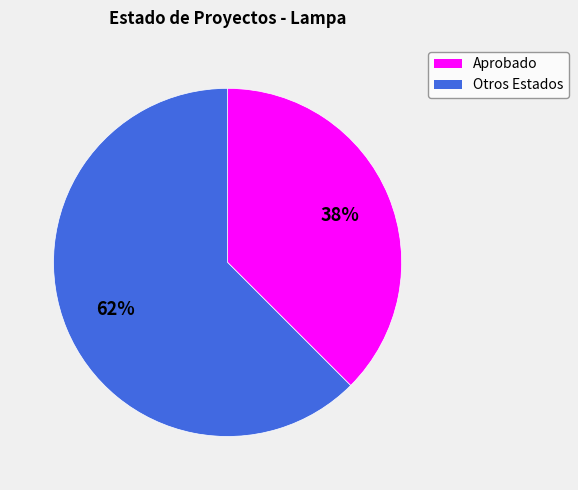

How many segments does this pie chart have?

2